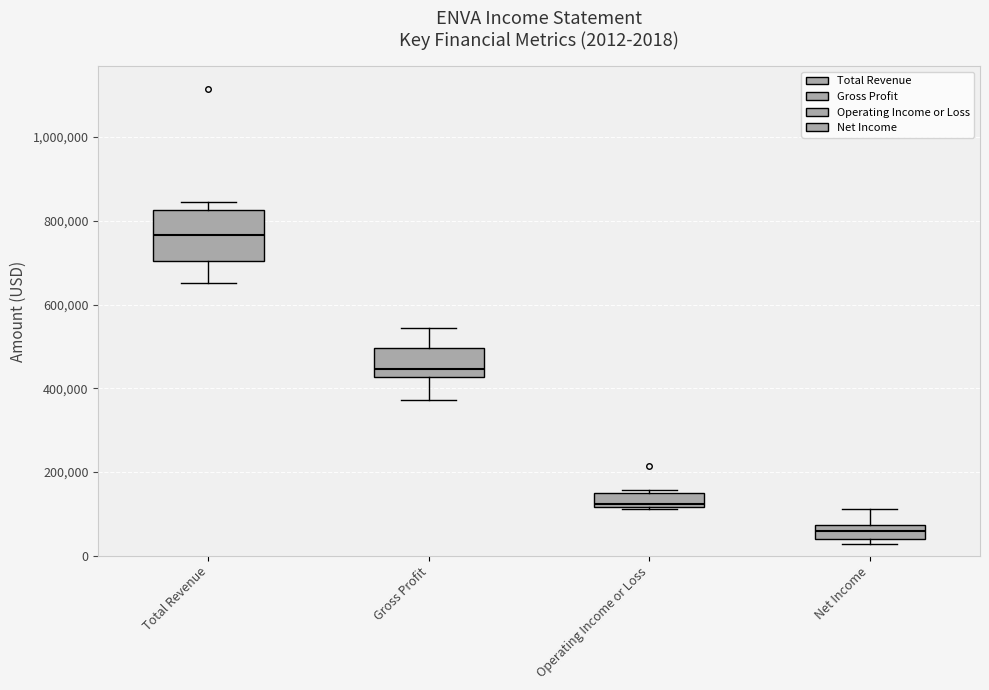

Which box is the tallest, from its lower edge to its upper edge?

Total Revenue